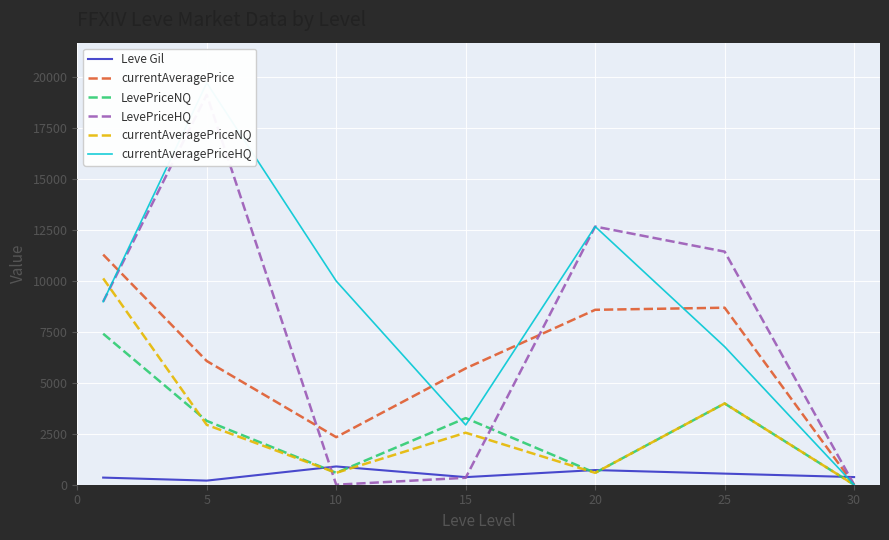

How many series are shown in this chart?

6